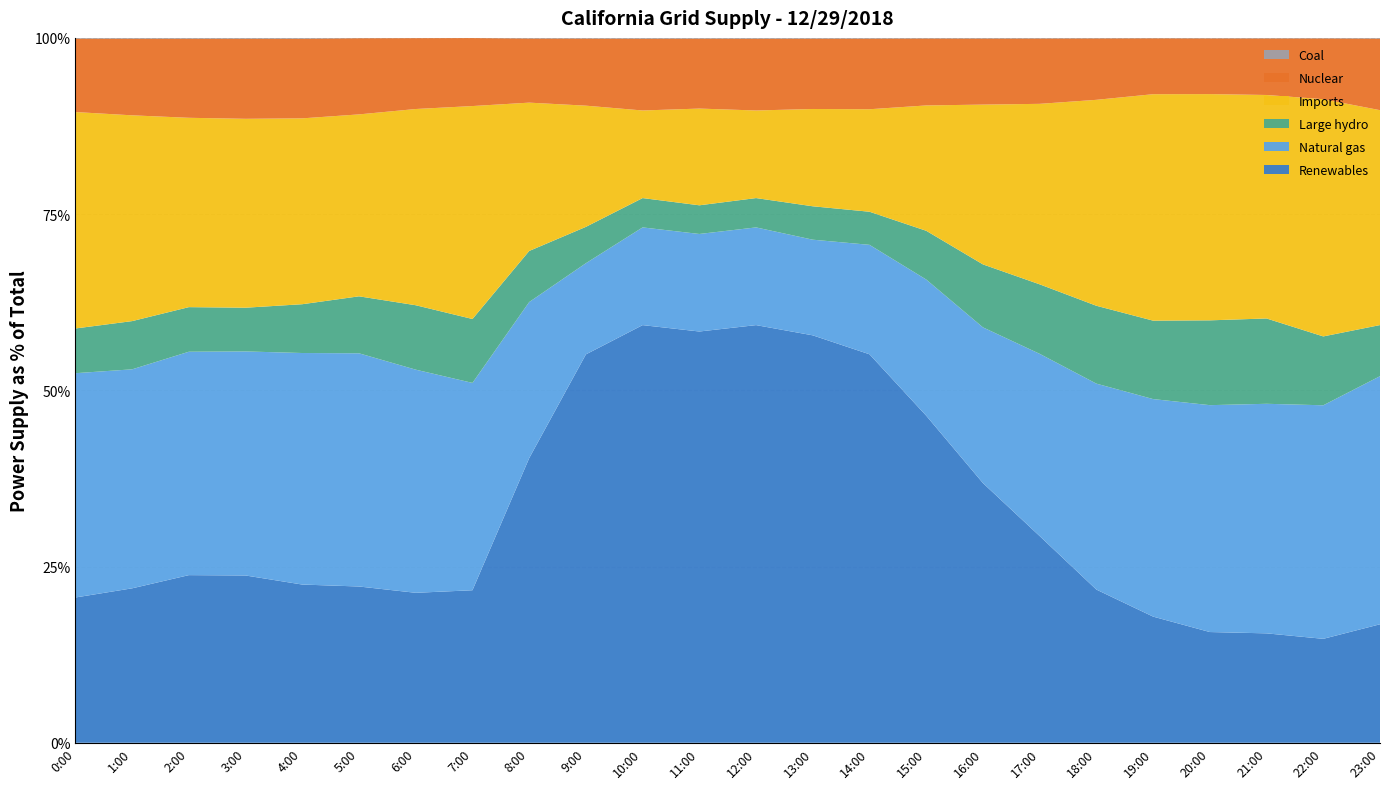

Reading left to right, extract all data points from this chart.

Renewables: 4484	4567	4804	4736	4503	4651	4797	5086	10044	13111	13170	13312	13170	13111	12451	11063	8902	7167	5649	5112	4505	4386	3877	3762
Natural gas: 6923	6476	6402	6343	6590	6941	7138	6914	5509	3078	3081	3157	3081	3078	3508	4607	5338	6320	7595	8816	9231	9203	8712	7877
Large hydro: 1380	1426	1278	1238	1389	1696	2061	2131	1803	1227	925	928	925	1075	1061	1649	2159	2410	2872	3178	3451	3421	2569	1623
Imports: 6680	6085	5426	5348	5290	5415	6277	7101	5235	4091	2762	3131	2762	3131	3285	4240	5478	6259	7595	9177	9205	8959	8849	6823
Nuclear: 2267	2268	2268	2269	2267	2267	2267	2267	2264	2266	2265	2265	2265	2265	2265	2266	2266	2267	2266	2266	2267	2268	2268	2273
Coal: 22	22	22	22	23	10	8	6	21	22	24	23	24	23	22	19	21	20	18	16	20	21	19	22